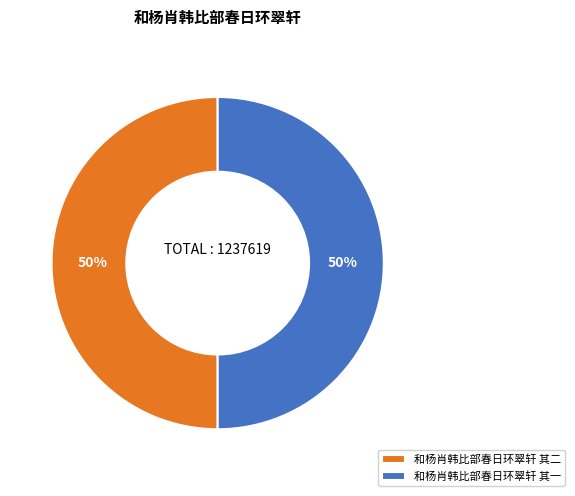

How many slices are in this pie chart?

2